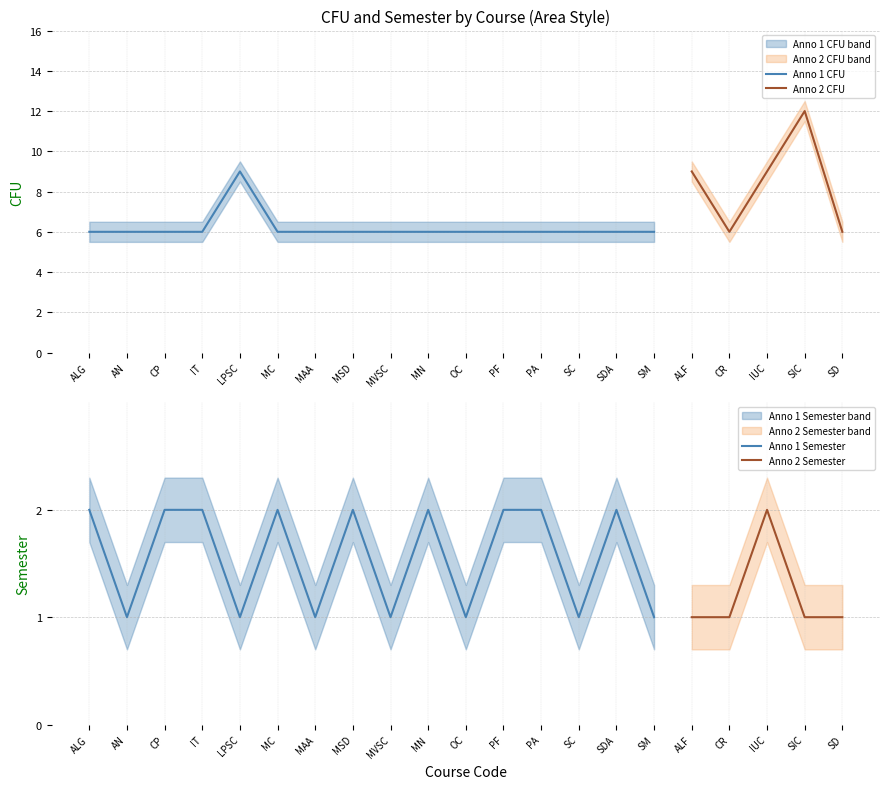

At which label does semetre reach its minimum?

AN